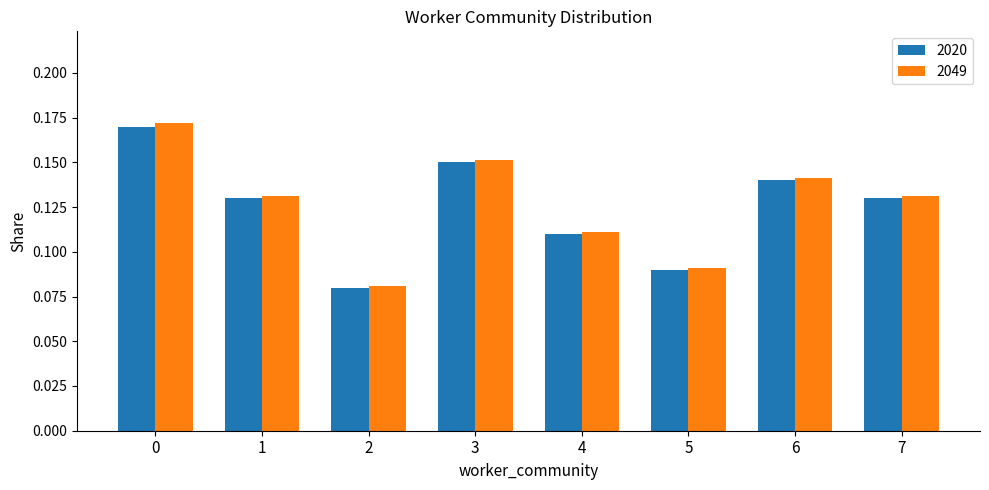

What is the sum of all 2020 values?

1.0